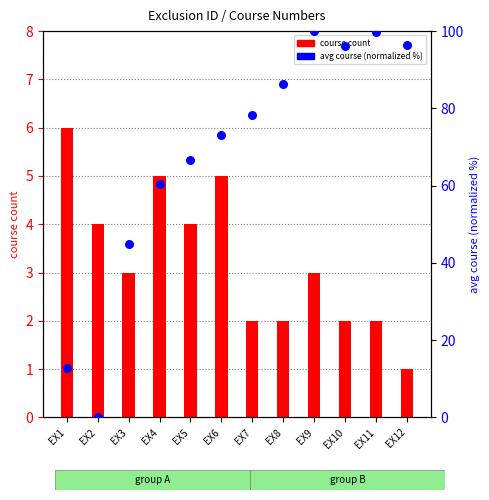

Which series has the largest total across all categories?

avg course (normalized %)